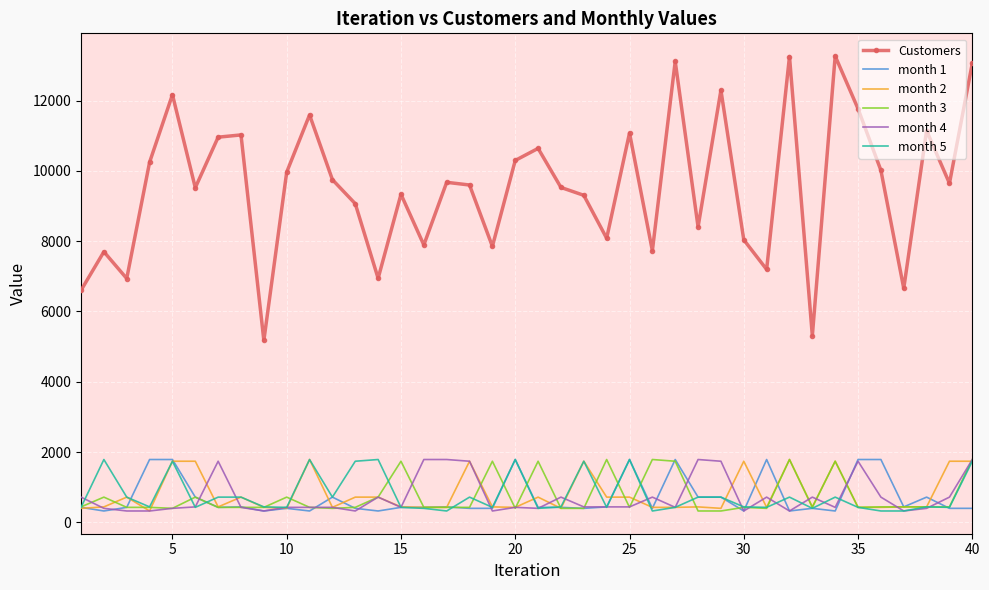

Which series has the largest total across all categories?

Customers